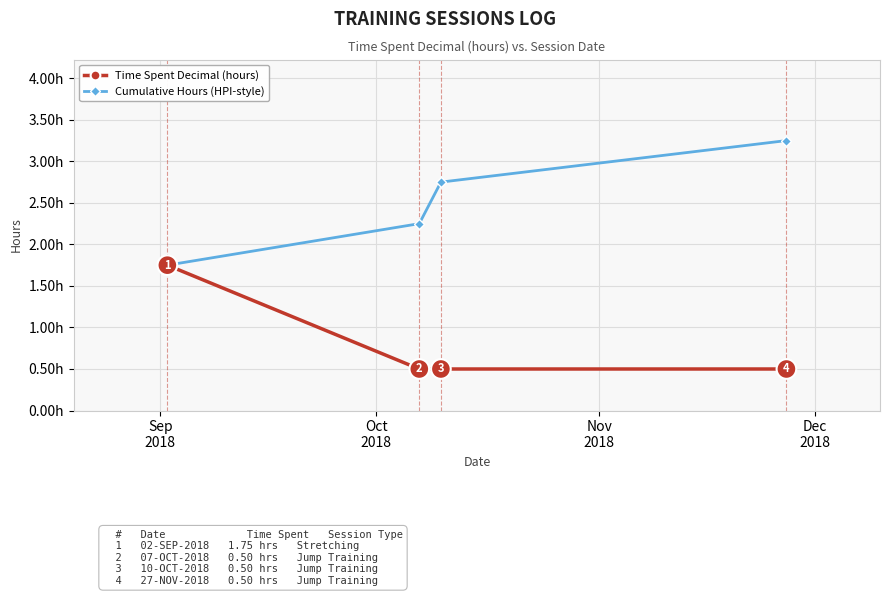

What is the value of the Time Spent Decimal (hours) point at the 4th from the left?

0.5